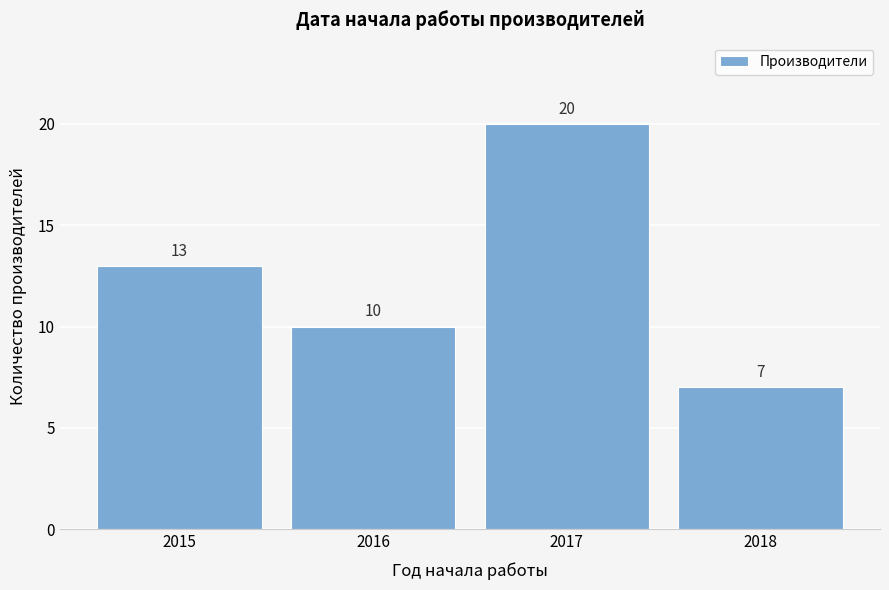

Reading right to left, what are all the values shown in this chart?

7	20	10	13